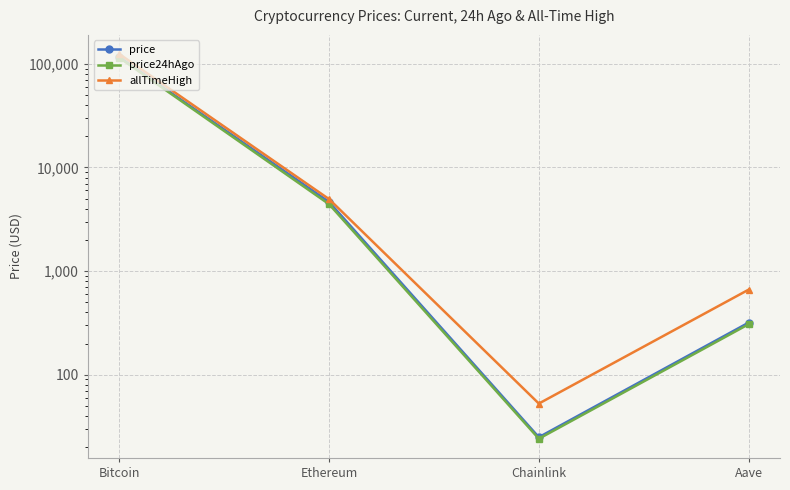

At which label does price24hAgo first exceed 4417?

Bitcoin